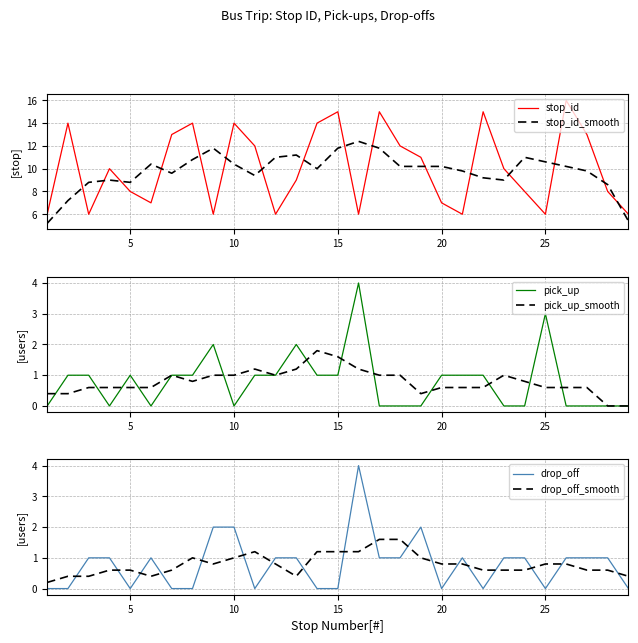

In pick_up, how many points are higher than both neighbors (excluding endpoints)?

5